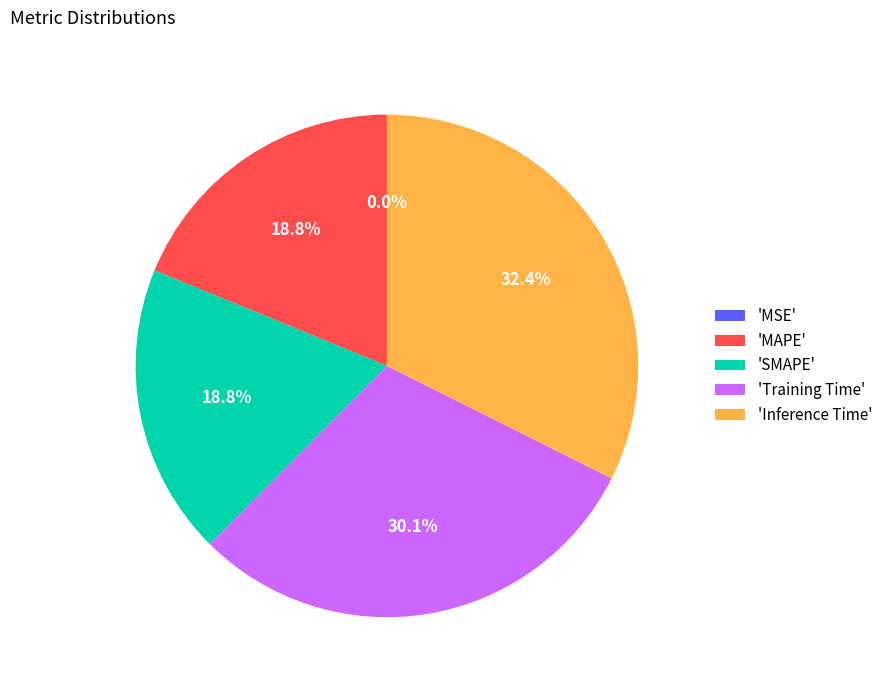

What is the largest slice in the pie chart?

'Inference Time'